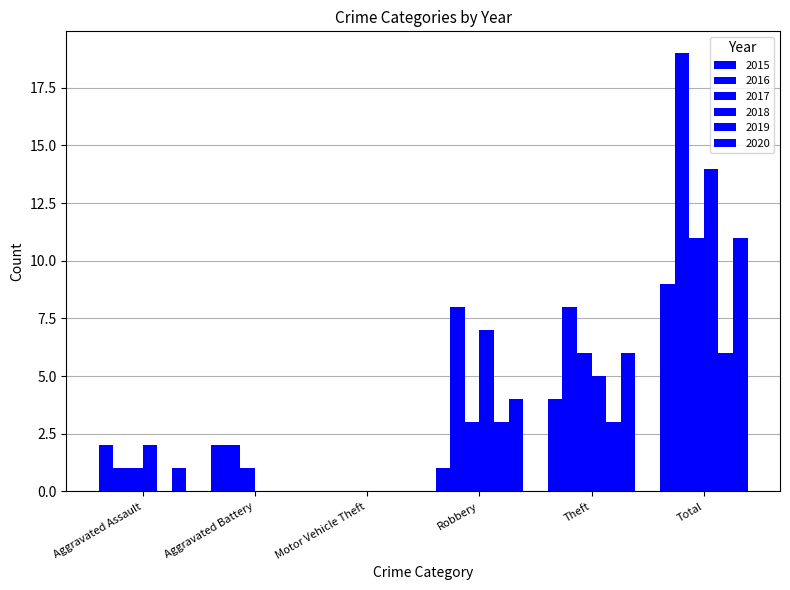

How many groups of bars are there?

6